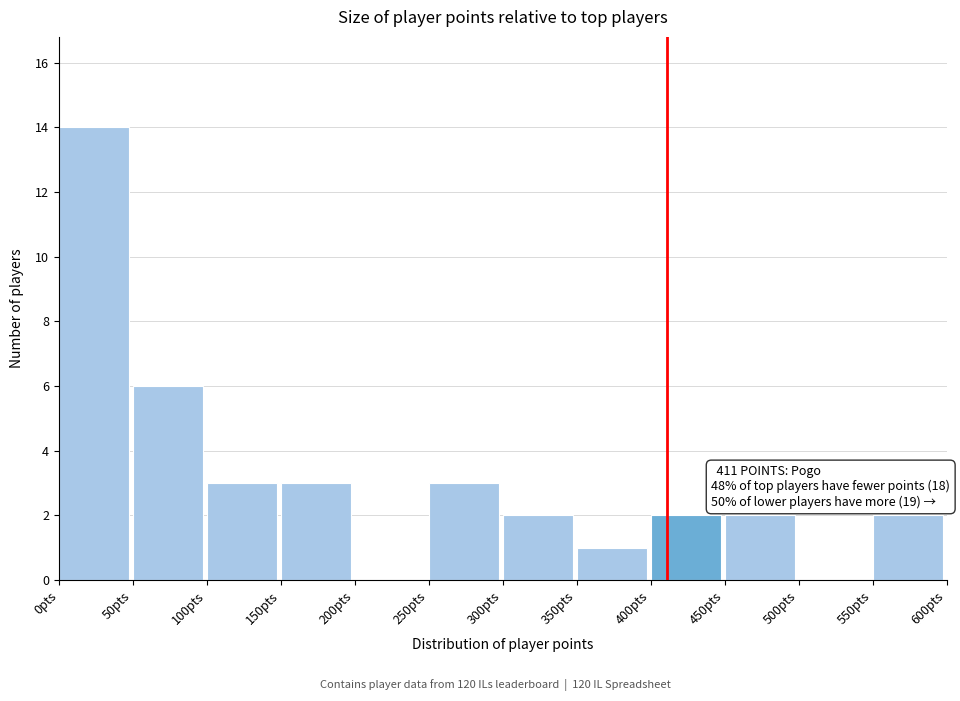

Which range on the x-axis has the tallest bar?

0 to 50